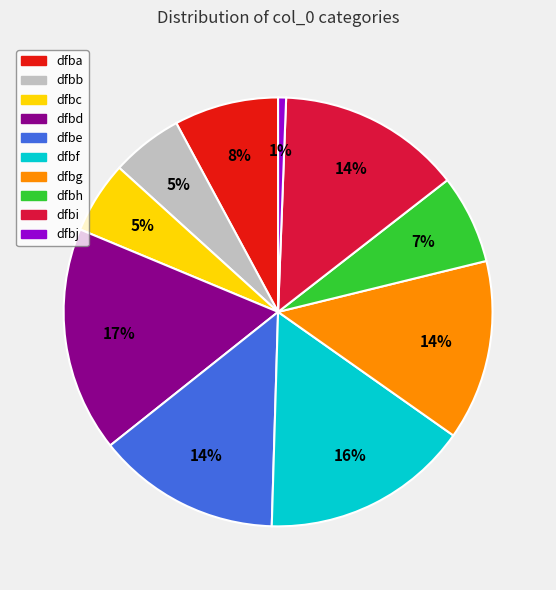

Is dfbf the majority of the pie?

No